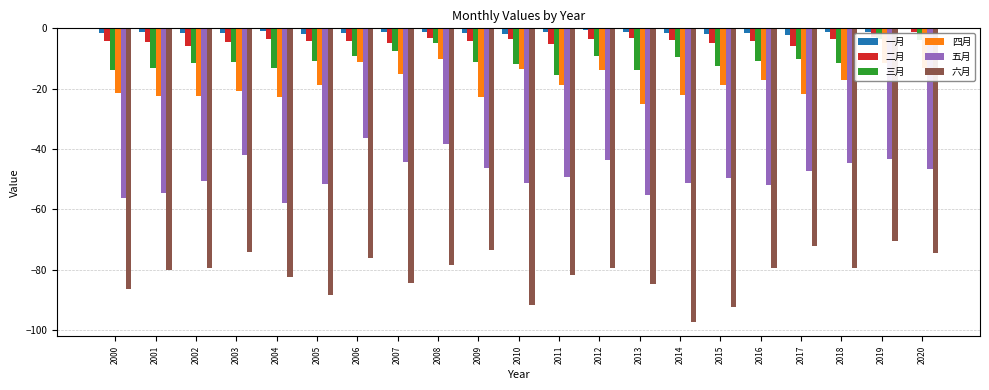

What is the difference between the highest and lowest values at 2004?

81.3